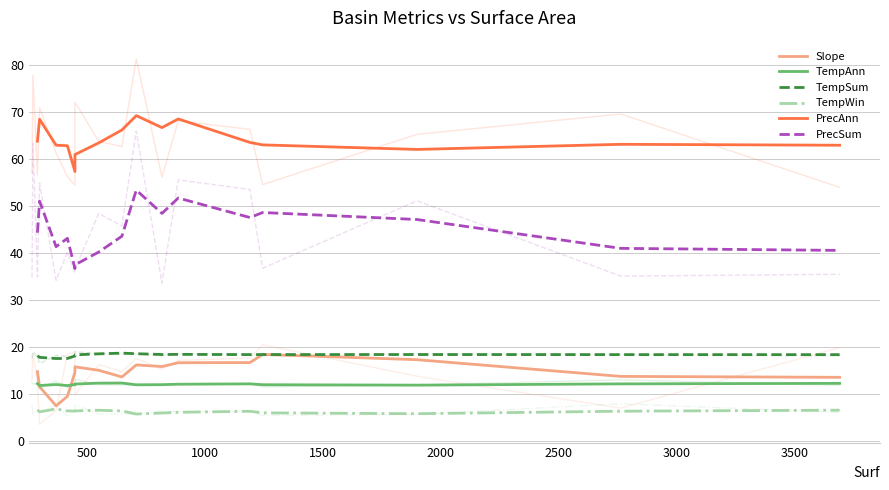

Reading left to right, what are all the values shown in this chart?

Slope: 14.7	11.5	7.5	9.5	14.6	15.8	15.0	13.6	16.2	15.8	16.6	16.7	18.4	17.3	13.7	13.5
TempAnn: 12.2	11.8	12.0	11.8	12.0	12.1	12.3	12.3	11.9	12.0	12.1	12.1	12.0	11.9	12.1	12.2
TempSum: 18.1	17.8	17.5	17.6	18.1	18.3	18.5	18.7	18.6	18.4	18.4	18.4	18.4	18.4	18.4	18.4
TempWin: 6.6	6.2	6.8	6.4	6.3	6.4	6.5	6.4	5.7	5.9	6.1	6.3	6.0	5.8	6.3	6.5
PrecAnn: 63.8	68.5	63.0	62.9	57.4	61.0	63.5	66.2	69.3	66.7	68.6	63.6	63.0	62.1	63.2	63.0
PrecSum: 44.3	51.1	41.4	43.1	36.7	37.5	40.2	43.6	53.4	48.4	51.7	47.6	48.6	47.1	41.0	40.6